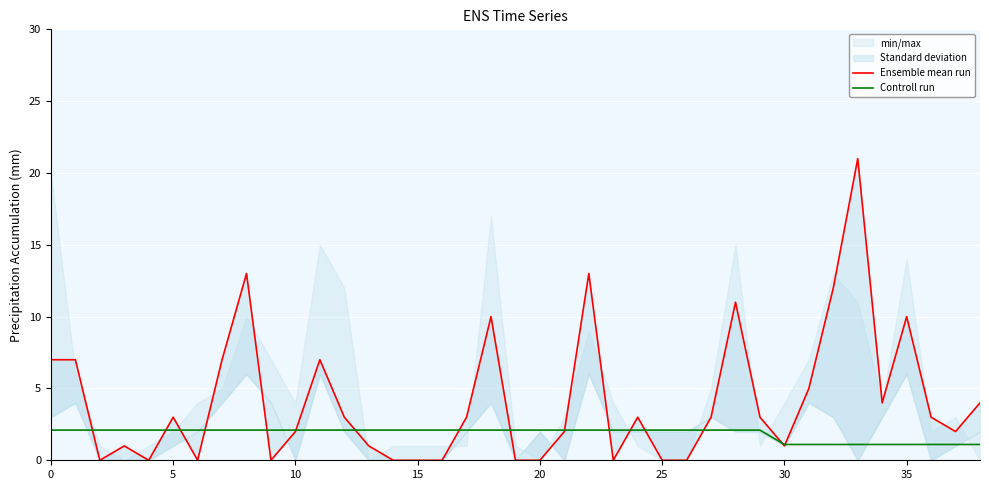

At how many categories does at least one series exceed 6?

11